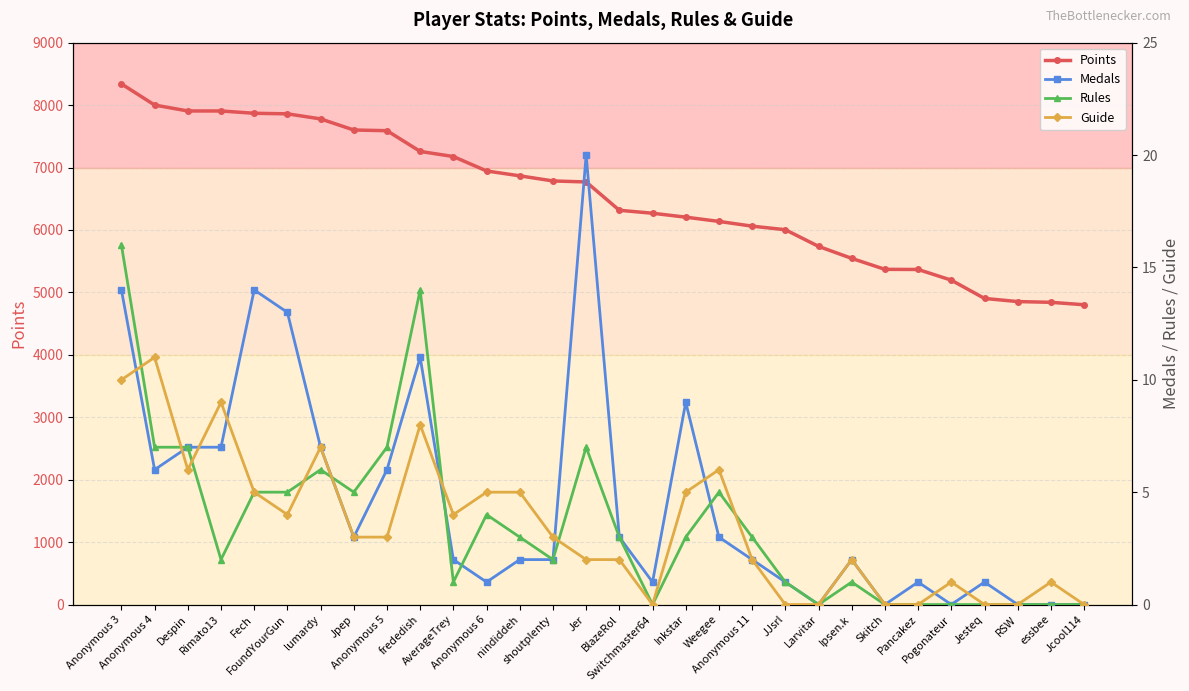

Reading left to right, extract all data points from this chart.

Points: Anonymous 3=8340	Anonymous 4=8001	Despin=7906	Rimato13=7906	Fech=7869	FoundYourGun=7860	lumardy=7779	Jpep=7601	Anonymous 5=7590	frededish=7258	AverageTrey=7176	Anonymous 6=6945	nindiddeh=6867	shoutplenty=6785	Jer=6769	BlazeRol=6315	Switchmaster64=6268	Inkstar=6205	Weegee=6137	Anonymous 11=6061	JJsrl=6004	Larvitar=5737	Ipsen.k=5545	Skitch=5369	Pancakez=5367	Pogonateur=5196	Jesteq=4903	RSW=4853	essbee=4841	Jcool114=4802
Medals: Anonymous 3=14	Anonymous 4=6	Despin=7	Rimato13=7	Fech=14	FoundYourGun=13	lumardy=7	Jpep=3	Anonymous 5=6	frededish=11	AverageTrey=2	Anonymous 6=1	nindiddeh=2	shoutplenty=2	Jer=20	BlazeRol=3	Switchmaster64=1	Inkstar=9	Weegee=3	Anonymous 11=2	JJsrl=1	Larvitar=0	Ipsen.k=2	Skitch=0	Pancakez=1	Pogonateur=0	Jesteq=1	RSW=0	essbee=0	Jcool114=0
Rules: Anonymous 3=16	Anonymous 4=7	Despin=7	Rimato13=2	Fech=5	FoundYourGun=5	lumardy=6	Jpep=5	Anonymous 5=7	frededish=14	AverageTrey=1	Anonymous 6=4	nindiddeh=3	shoutplenty=2	Jer=7	BlazeRol=3	Switchmaster64=0	Inkstar=3	Weegee=5	Anonymous 11=3	JJsrl=1	Larvitar=0	Ipsen.k=1	Skitch=0	Pancakez=0	Pogonateur=0	Jesteq=0	RSW=0	essbee=0	Jcool114=0
Guide: Anonymous 3=10	Anonymous 4=11	Despin=6	Rimato13=9	Fech=5	FoundYourGun=4	lumardy=7	Jpep=3	Anonymous 5=3	frededish=8	AverageTrey=4	Anonymous 6=5	nindiddeh=5	shoutplenty=3	Jer=2	BlazeRol=2	Switchmaster64=0	Inkstar=5	Weegee=6	Anonymous 11=2	JJsrl=0	Larvitar=0	Ipsen.k=2	Skitch=0	Pancakez=0	Pogonateur=1	Jesteq=0	RSW=0	essbee=1	Jcool114=0